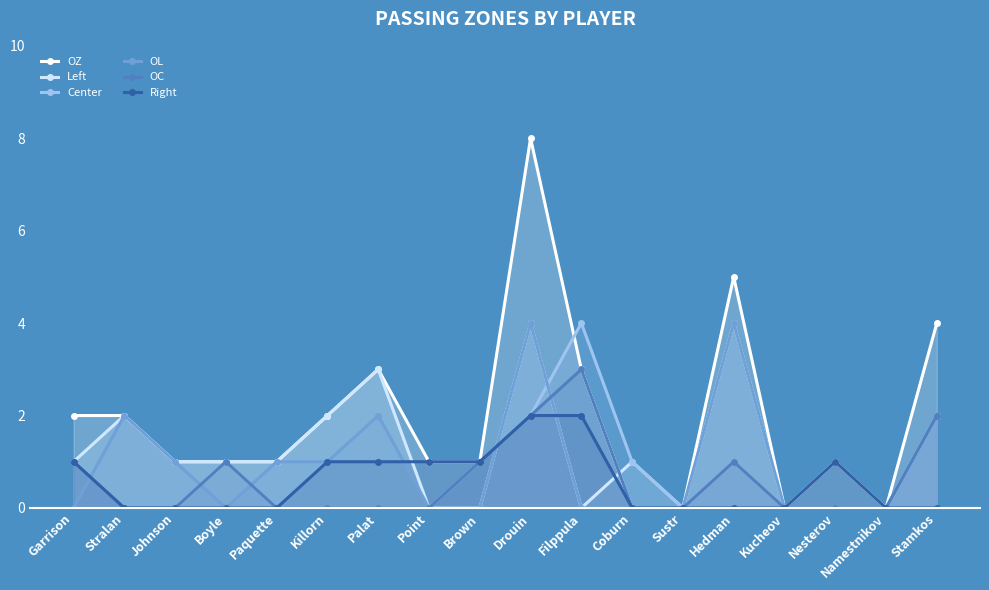

Which series has the widest spread of values?

OZ